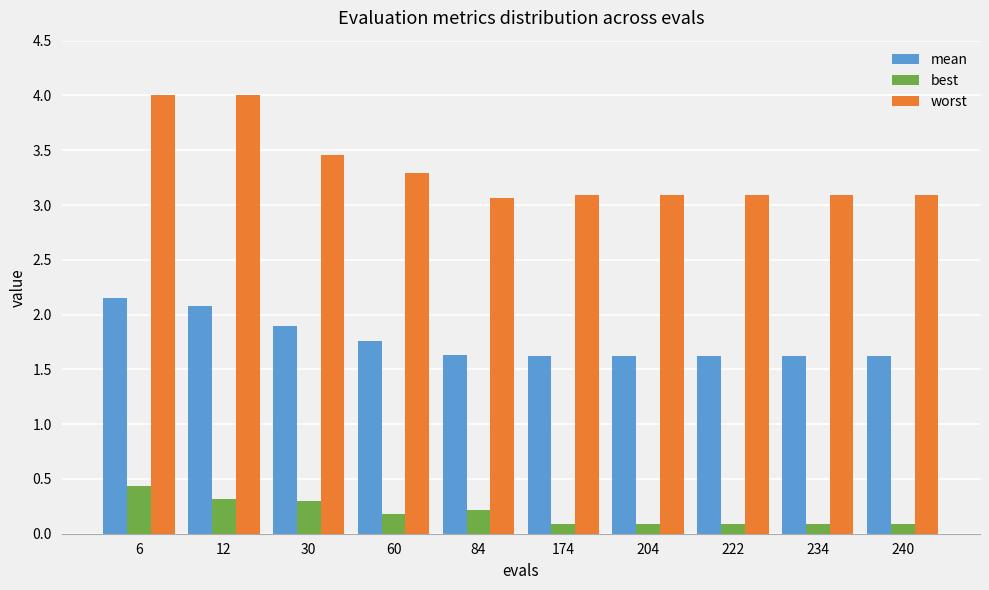

Which series has the widest spread of values?

worst